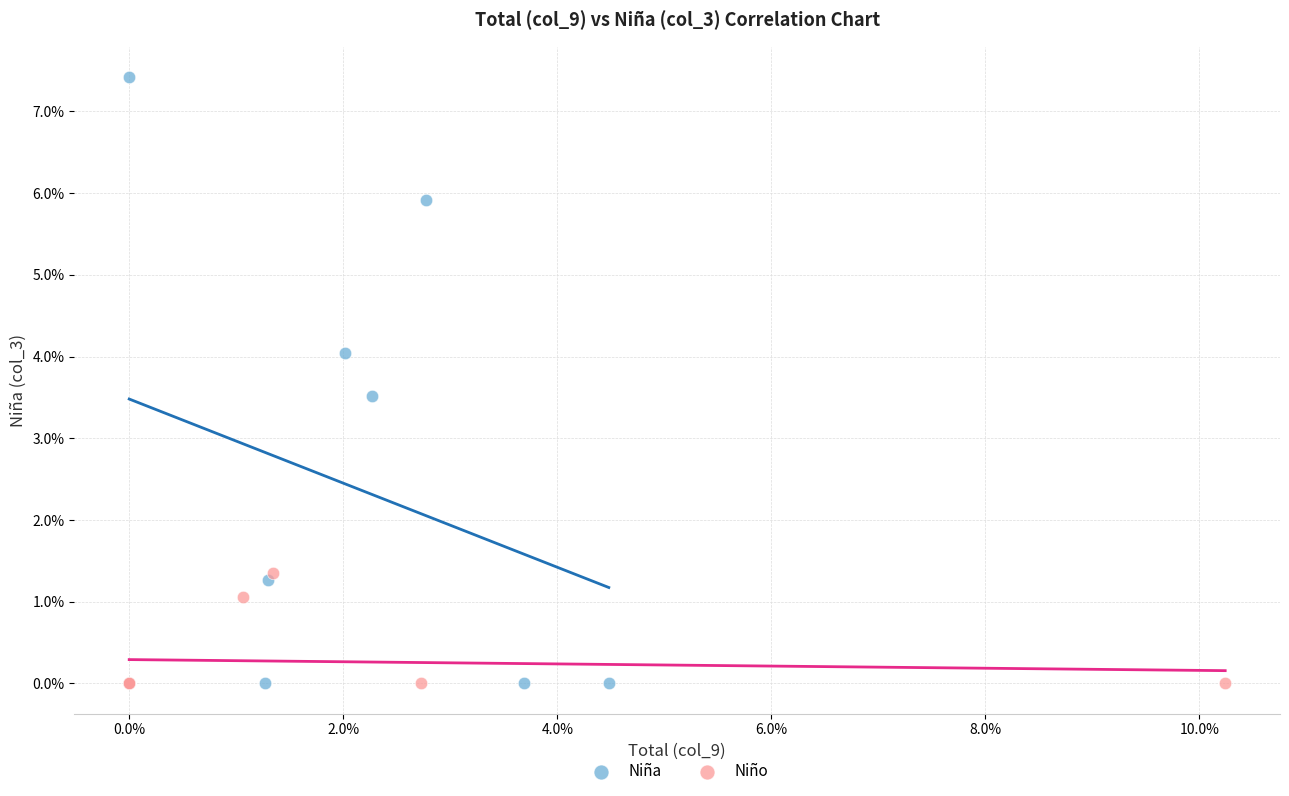

Which series has the widest spread of Y values?

Niña